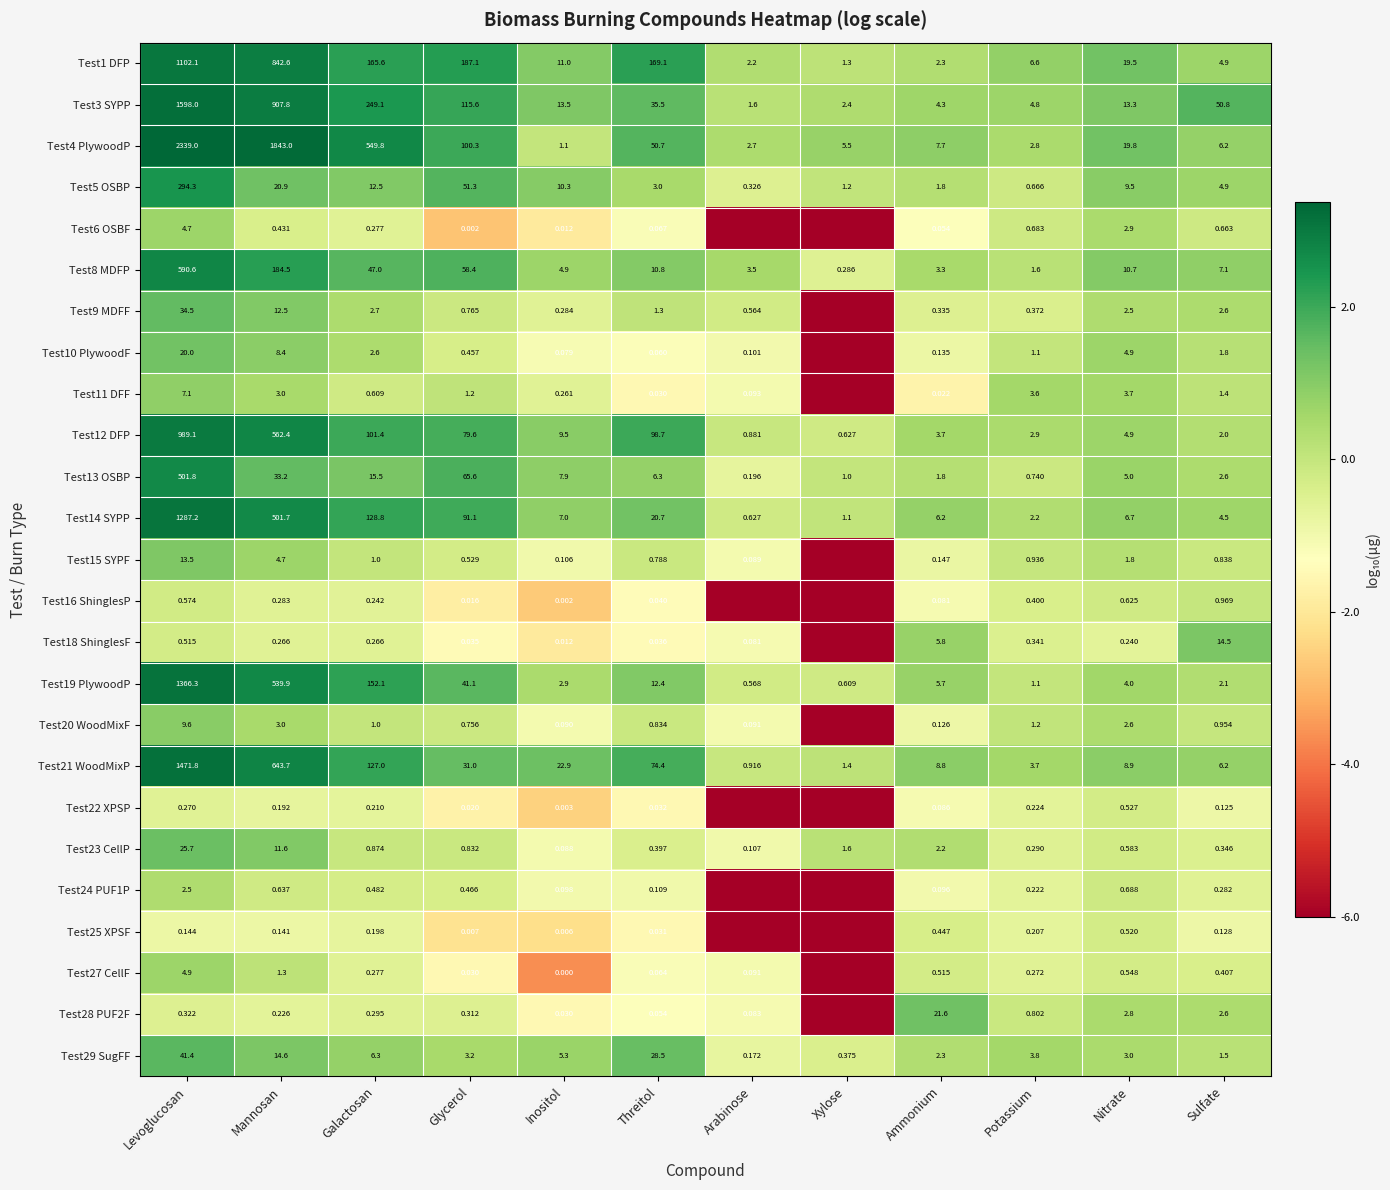

Which has a higher value, Sulfate or Inositol?

Inositol